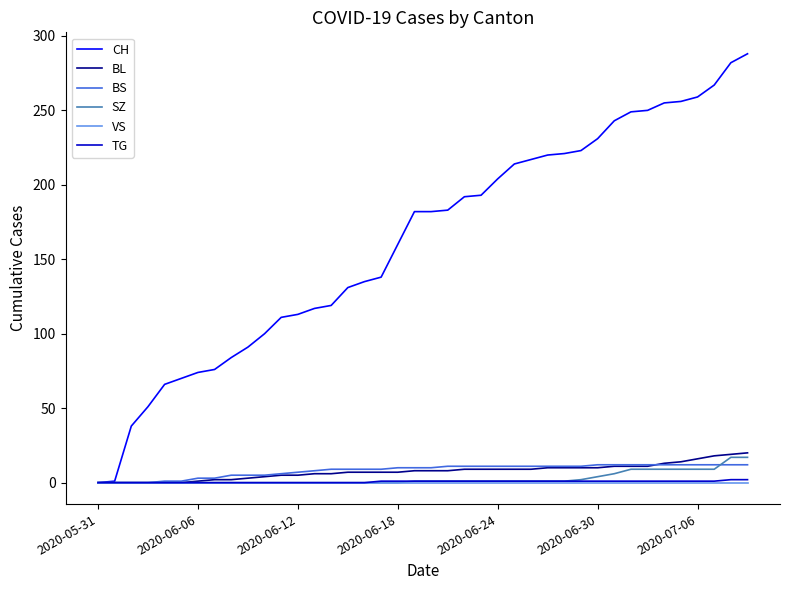

Which series has the largest total across all categories?

CH